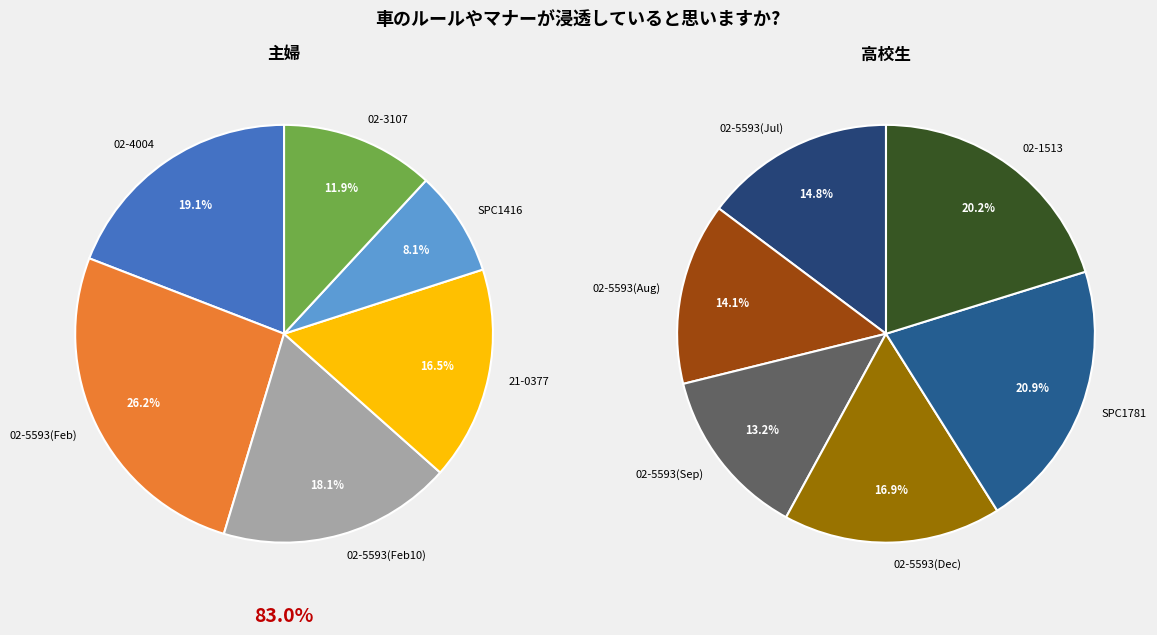

To the nearest percent, what percentage of the pie is 12?

11%